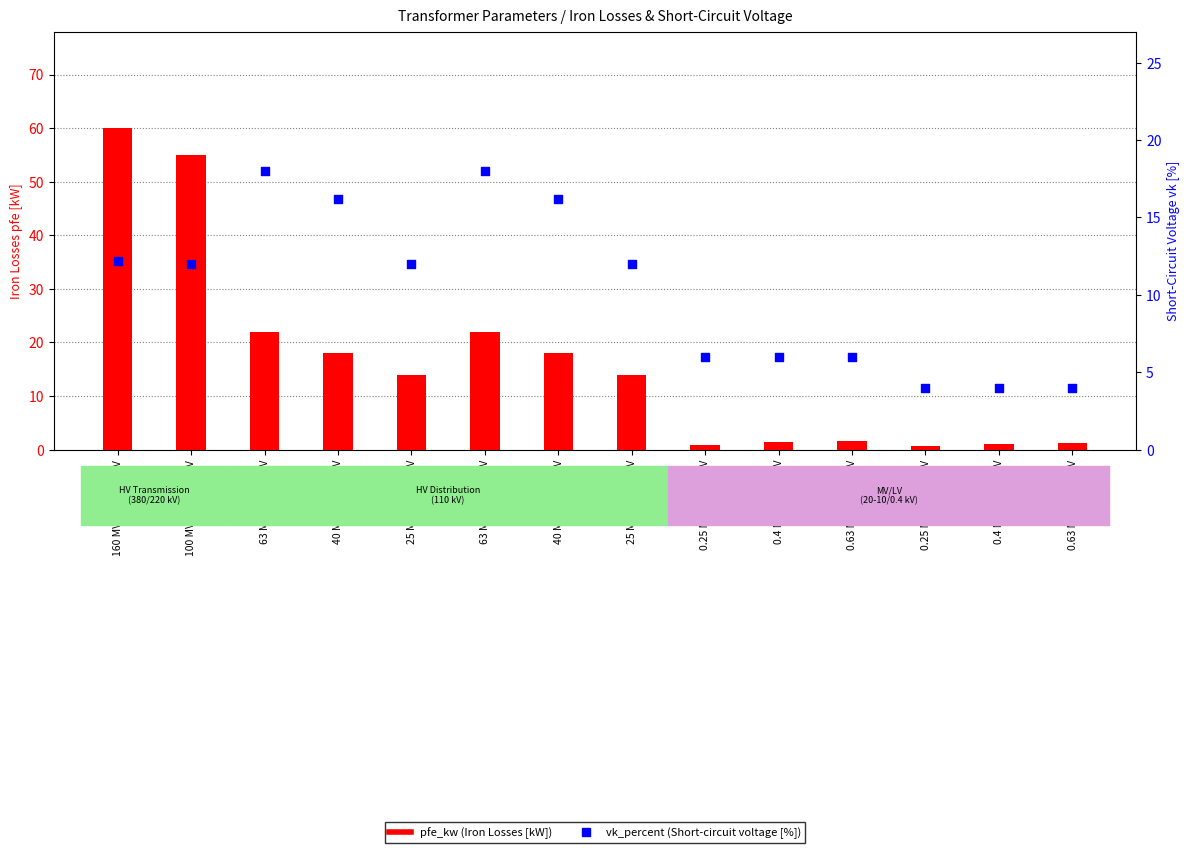

Is the value of vk_percent at 25 MVA 110/20 kV greater than the value of pfe_kw at 0.4 MVA 20/0.4 kV?

Yes